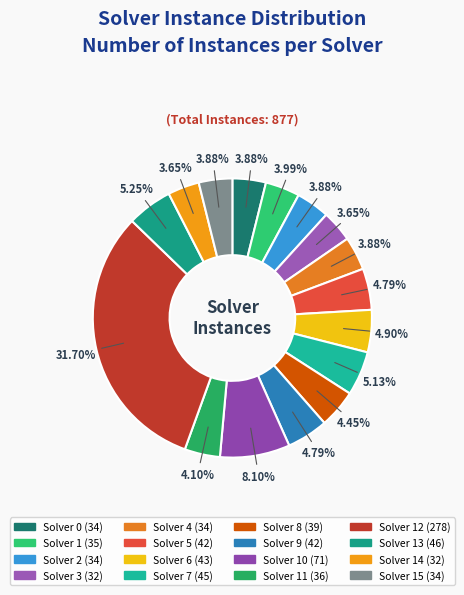

Rank the categories by value from highest to lowest.

12, 10, 13, 7, 6, 5, 9, 8, 11, 1, 0, 2, 4, 15, 3, 14